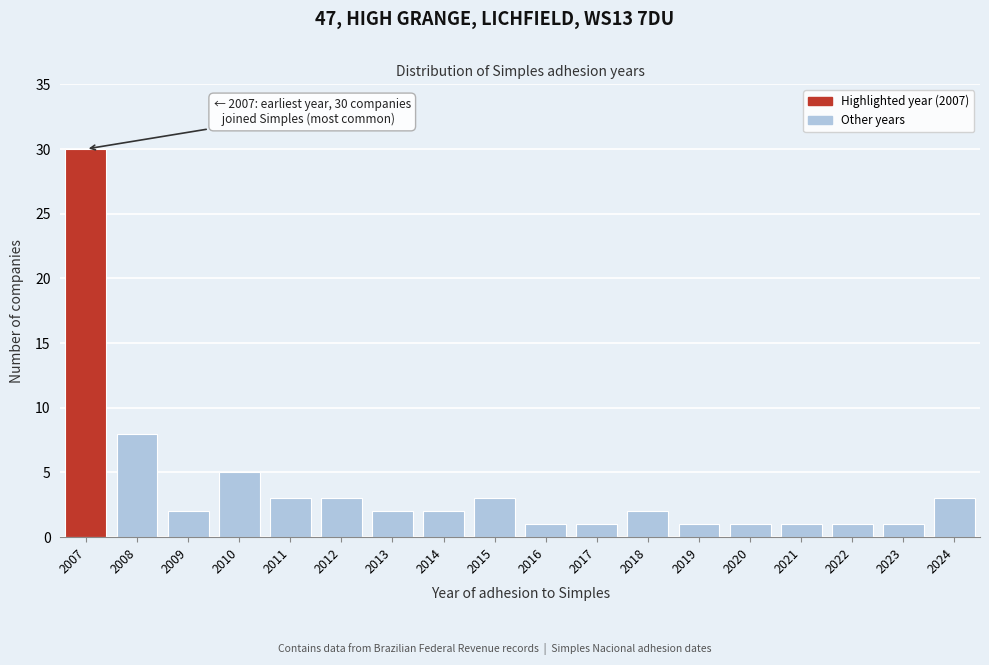

Reading right to left, transcribe all the data shown in this chart.

3	1	1	1	1	1	2	1	1	3	2	2	3	3	5	2	8	30